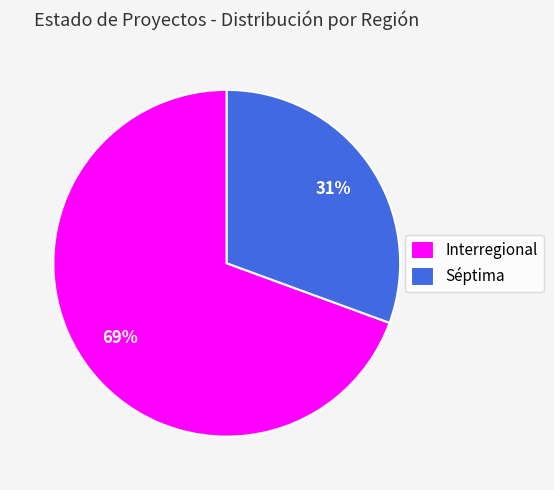

Which has a higher value, Interregional or Séptima?

Interregional